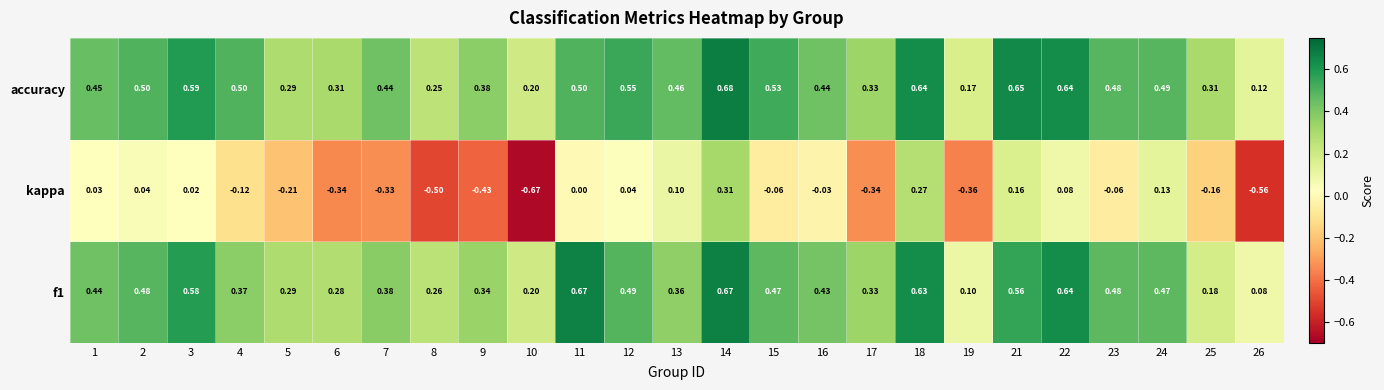

Which series has the largest total across all categories?

accuracy